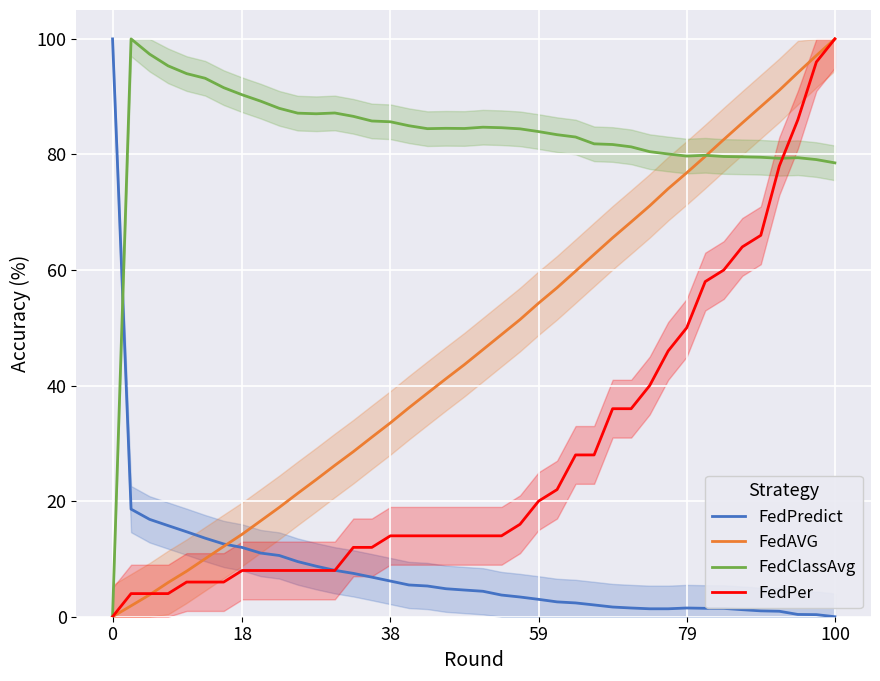

List the series in order of their peak value, highest first.

FedPredict, FedAVG, FedClassAvg, FedPer